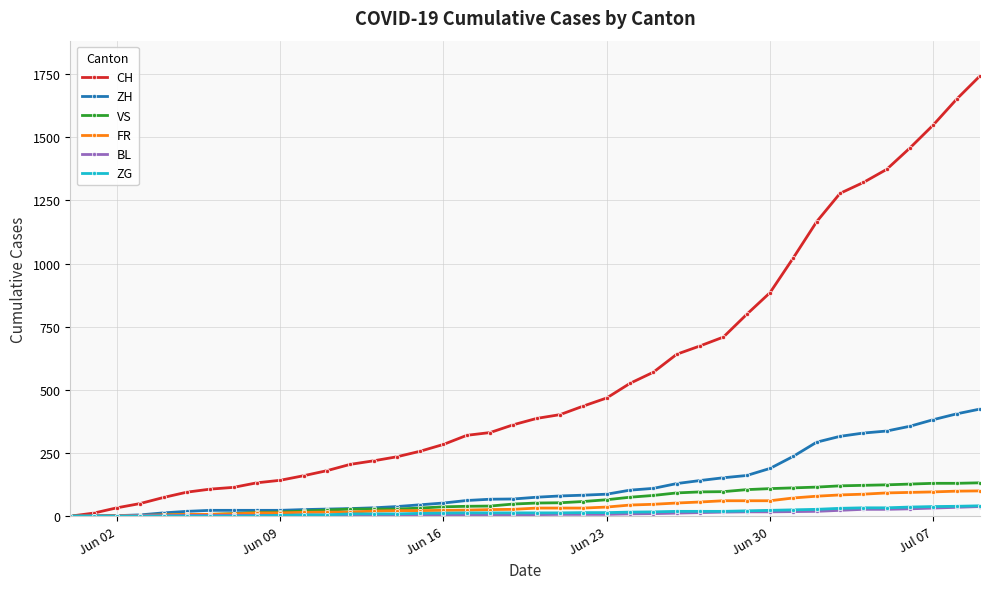

Count the number of categories in the chart.

40